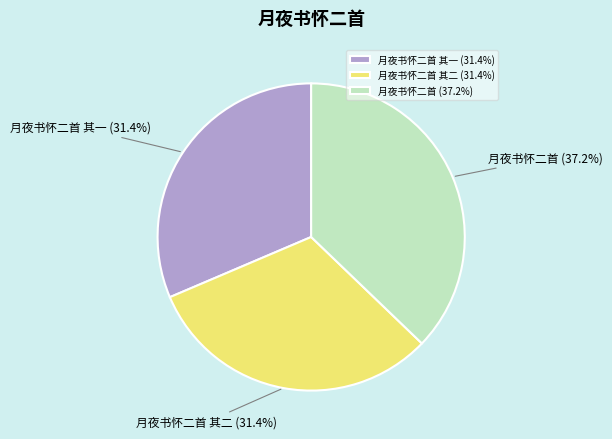

To the nearest percent, what is the difference between the largest and smallest slice percentages?

6%